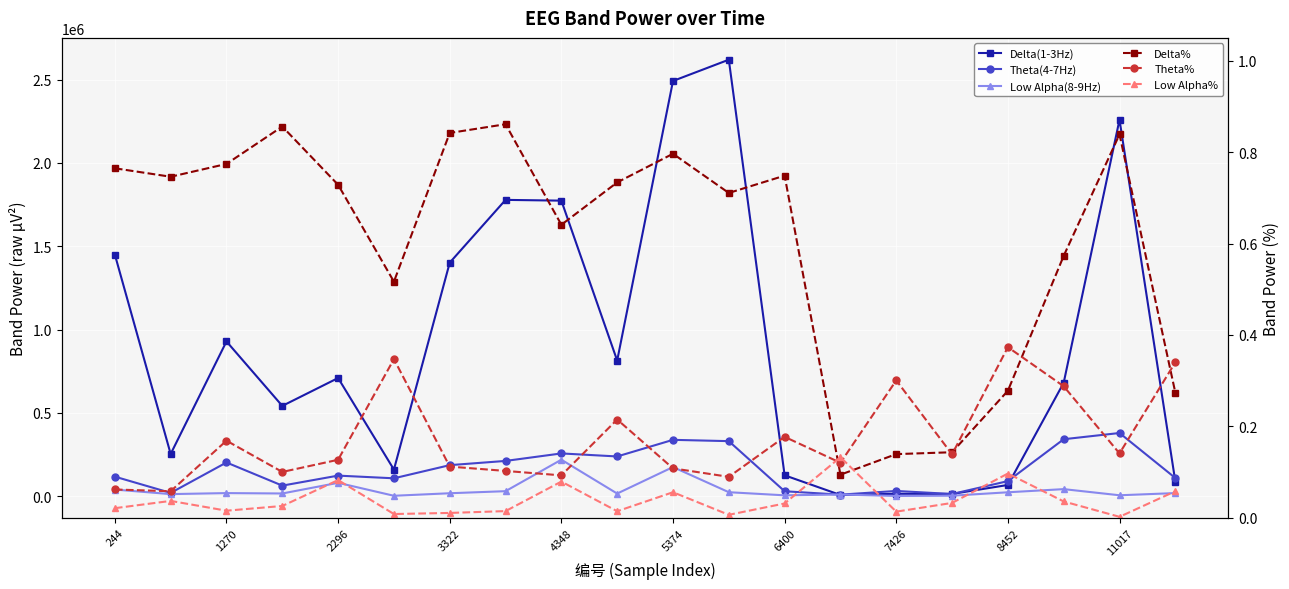

True or false: Delta% and Delta(1-3Hz) intersect in this chart.

False